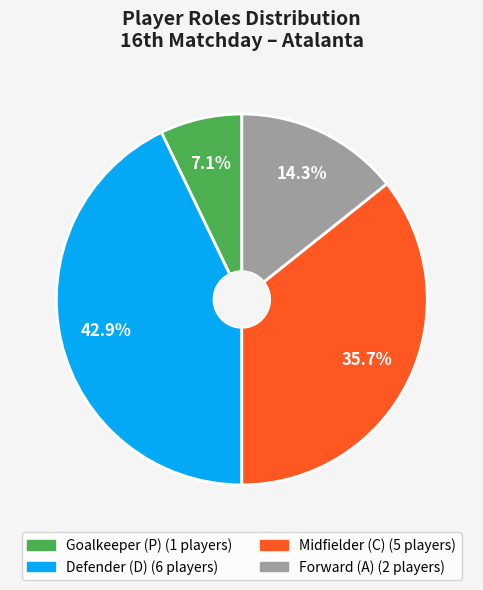

Count the number of slices in the pie.

4